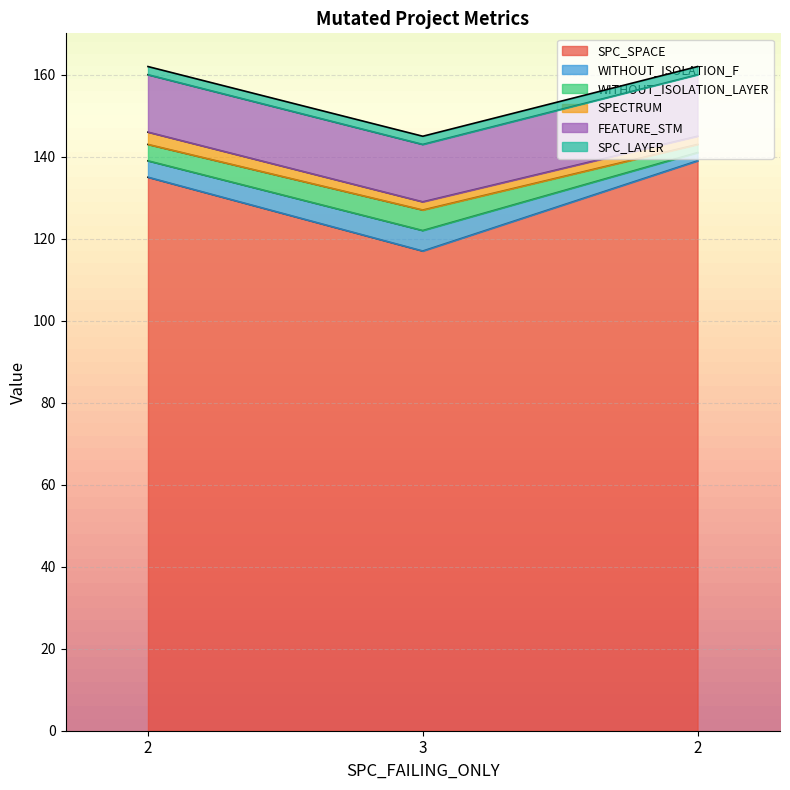

At 3, list the series in order from smallest to largest.

SPECTRUM, SPC_LAYER, WITHOUT_ISOLATION_F, WITHOUT_ISOLATION_LAYER, FEATURE_STM, SPC_SPACE